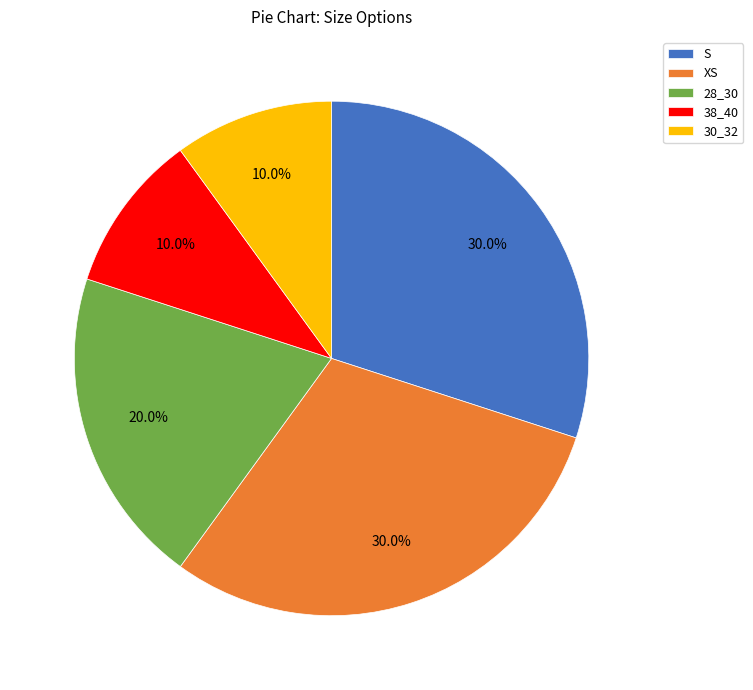

Count the number of slices in the pie.

5